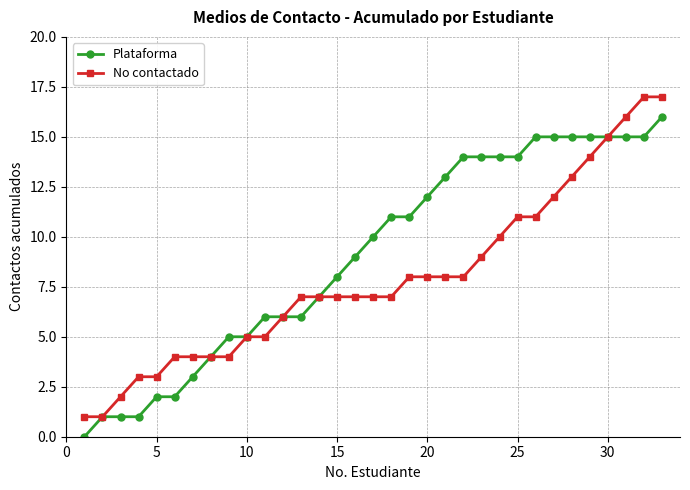

Which series has the largest total across all categories?

Plataforma